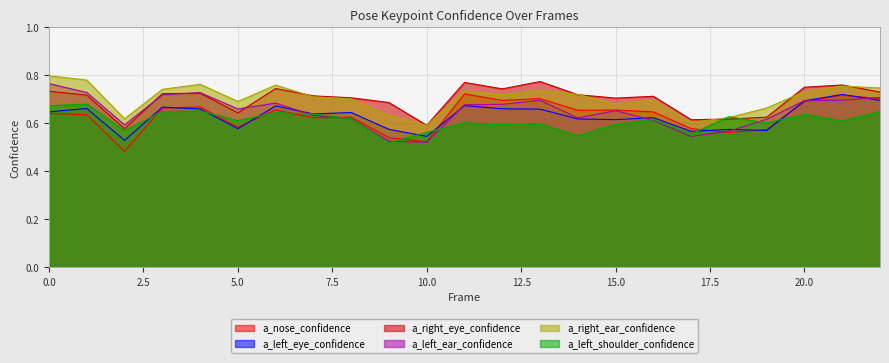

Reading left to right, what are all the values shown in this chart?

a_nose_confidence: 0=0.6	1=0.6	2=0.5	3=0.7	4=0.7	5=0.6	6=0.7	7=0.6	8=0.6	9=0.5	10=0.5	11=0.7	12=0.7	13=0.7	14=0.7	15=0.7	16=0.6	17=0.6	18=0.6	19=0.6	20=0.7	21=0.7	22=0.7
a_left_eye_confidence: 0=0.6	1=0.7	2=0.5	3=0.7	4=0.7	5=0.6	6=0.7	7=0.6	8=0.6	9=0.6	10=0.5	11=0.7	12=0.7	13=0.7	14=0.6	15=0.6	16=0.6	17=0.6	18=0.6	19=0.6	20=0.7	21=0.7	22=0.7
a_right_eye_confidence: 0=0.7	1=0.7	2=0.6	3=0.7	4=0.7	5=0.6	6=0.7	7=0.7	8=0.7	9=0.7	10=0.6	11=0.8	12=0.7	13=0.8	14=0.7	15=0.7	16=0.7	17=0.6	18=0.6	19=0.6	20=0.8	21=0.8	22=0.7
a_left_ear_confidence: 0=0.8	1=0.7	2=0.6	3=0.7	4=0.7	5=0.7	6=0.7	7=0.6	8=0.6	9=0.5	10=0.5	11=0.7	12=0.7	13=0.7	14=0.6	15=0.7	16=0.6	17=0.5	18=0.6	19=0.6	20=0.7	21=0.7	22=0.7
a_right_ear_confidence: 0=0.8	1=0.8	2=0.6	3=0.7	4=0.8	5=0.7	6=0.8	7=0.7	8=0.7	9=0.6	10=0.6	11=0.7	12=0.7	13=0.7	14=0.7	15=0.7	16=0.7	17=0.6	18=0.6	19=0.7	20=0.7	21=0.8	22=0.7
a_left_shoulder_confidence: 0=0.7	1=0.7	2=0.6	3=0.6	4=0.7	5=0.6	6=0.6	7=0.6	8=0.6	9=0.5	10=0.6	11=0.6	12=0.6	13=0.6	14=0.5	15=0.6	16=0.6	17=0.6	18=0.6	19=0.6	20=0.6	21=0.6	22=0.6